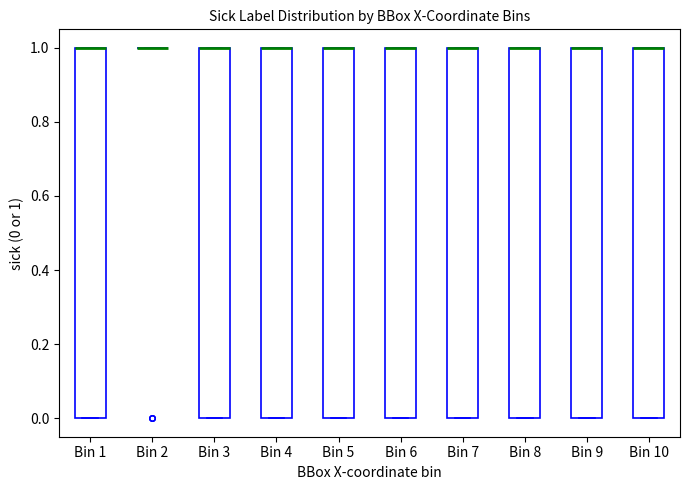

Where is the upper edge of the box for Bin 5 on the y-axis? The values are not printed on the chart, so give them approximately, as read against the axis.

1